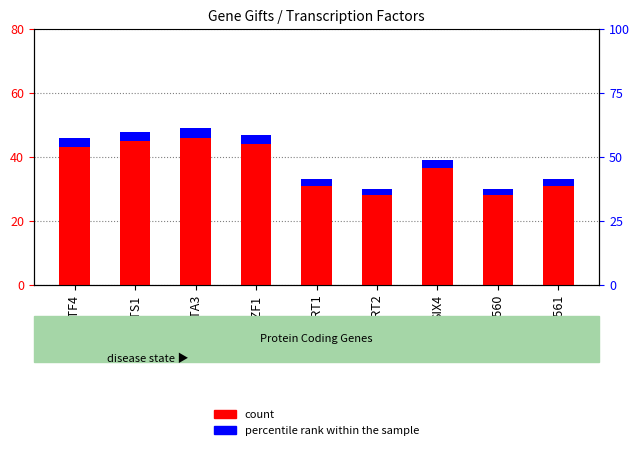

List the labels in order of percentile rank within the sample value, smallest first.

SCRT2, ZNF560, SCRT1, ZNF561, SIX4, ATF4, IKZF1, ETS1, GATA3